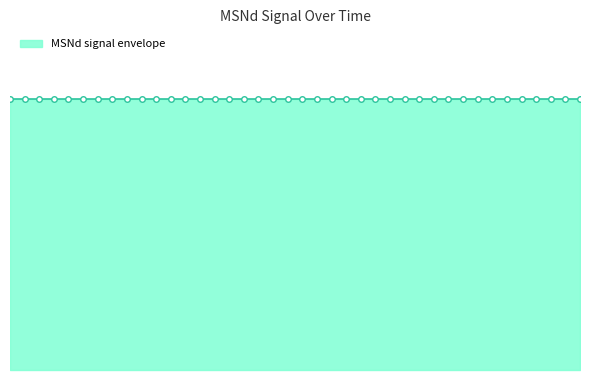

Between 300 and 1300, which is larger?

300